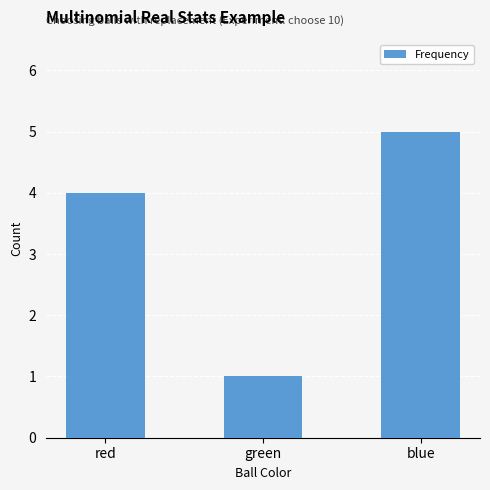

What value does the data have at green?

1